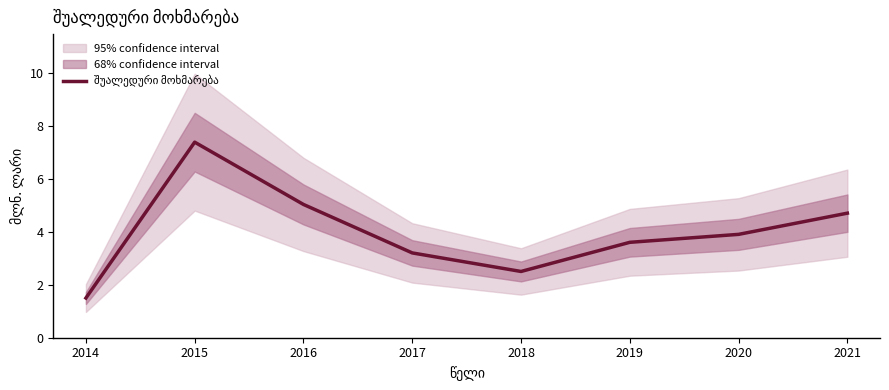

Rank the categories by value from lowest to highest.

2014, 2018, 2017, 2019, 2020, 2021, 2016, 2015